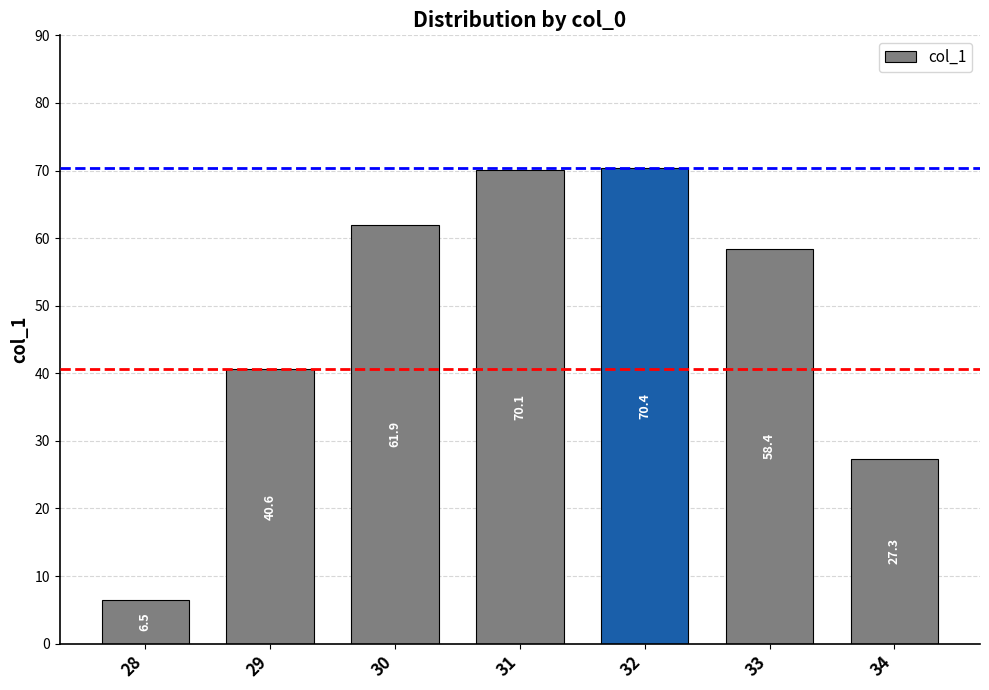

How many distinct data groups are displayed?

1